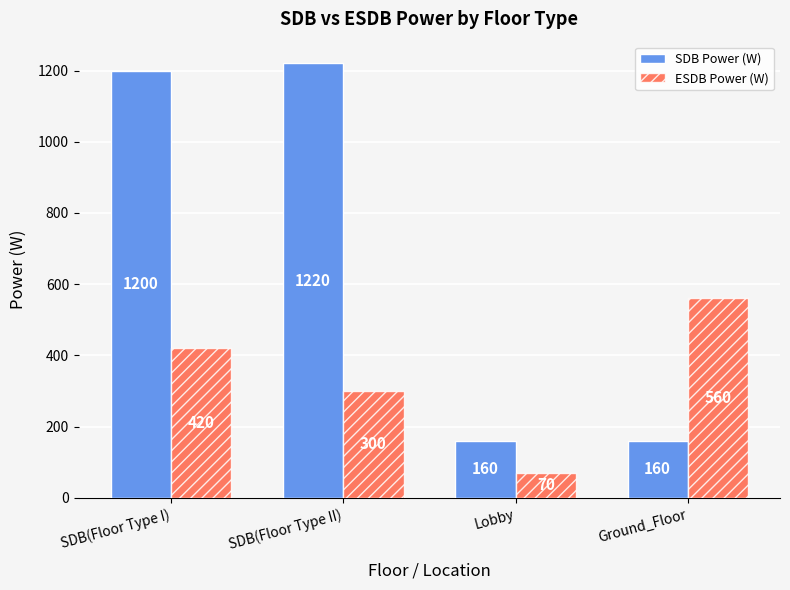

Reading right to left, extract all data points from this chart.

SDB Power (W): Ground_Floor=160	Lobby=160	SDB(Floor Type II)=1220	SDB(Floor Type I)=1200
ESDB Power (W): Ground_Floor=560	Lobby=70	SDB(Floor Type II)=300	SDB(Floor Type I)=420